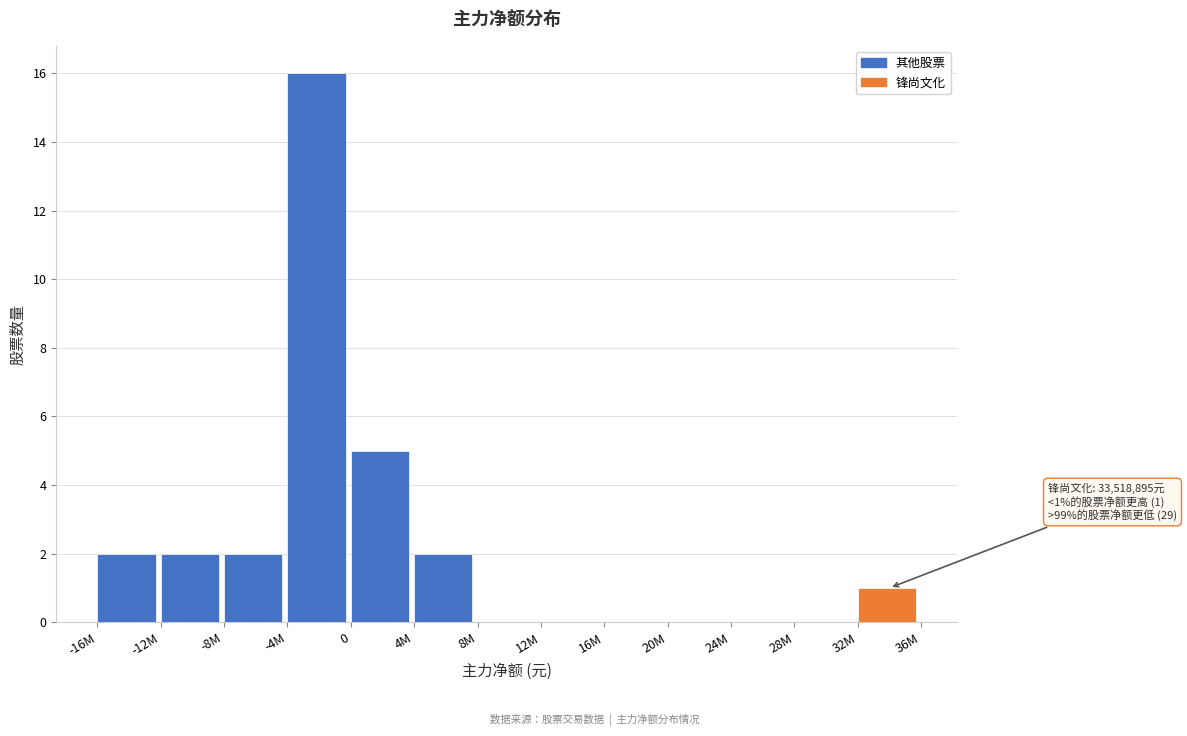

Reading left to right, transcribe all the data shown in this chart.

-16M=2	-12M=2	-8M=2	-4M=16	0=5	4M=2	8M=0	12M=0	16M=0	20M=0	24M=0	28M=0	32M=1